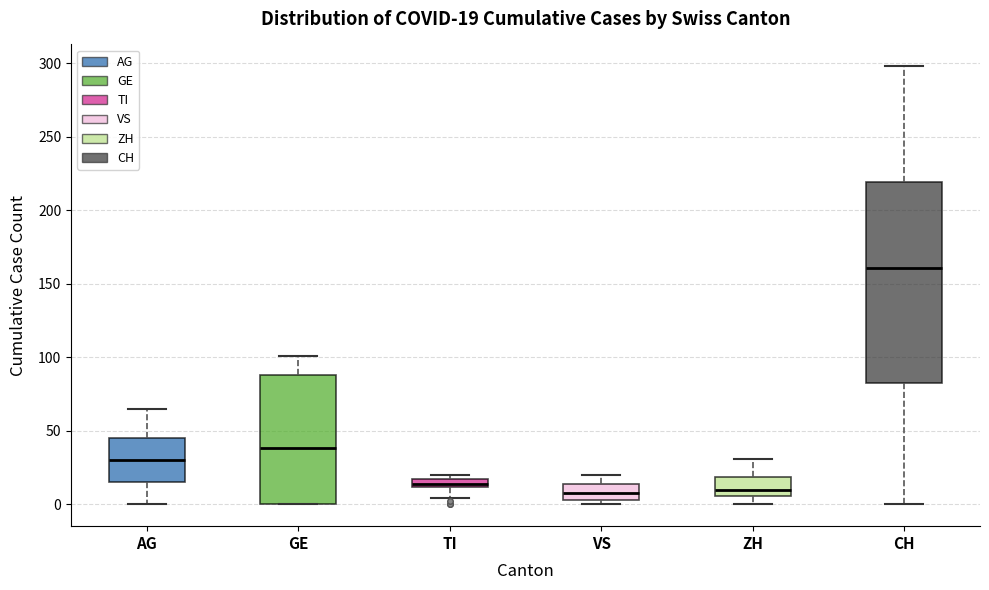

Which box is the tallest, from its lower edge to its upper edge?

CH